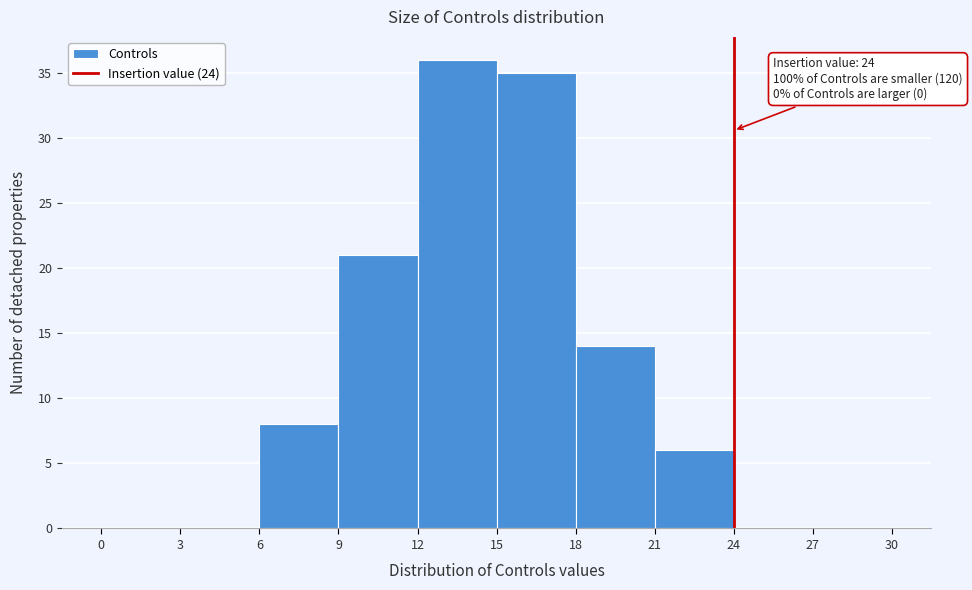

Over which range of the x-axis is the bar tallest?

12 to 15